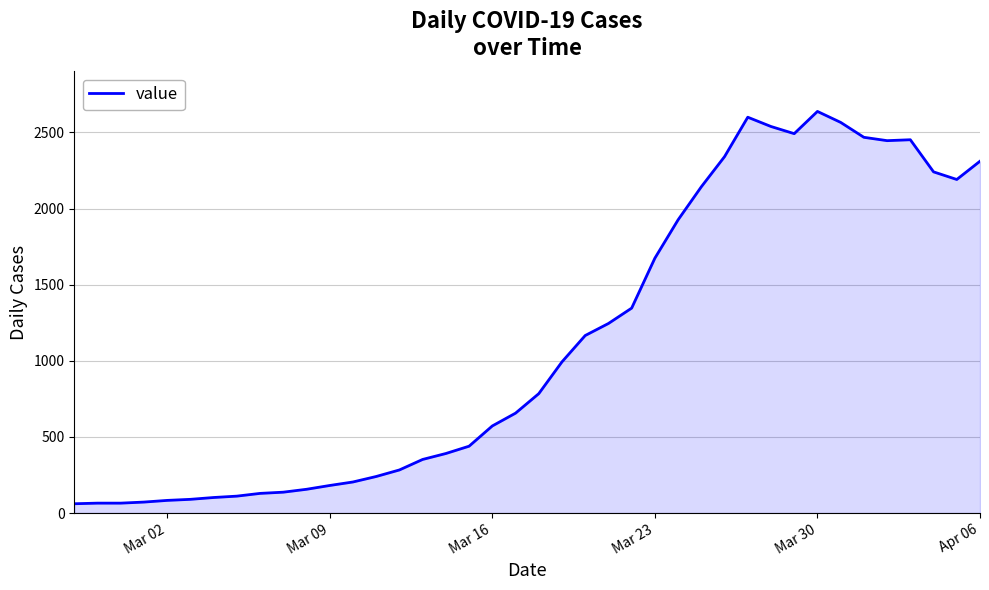

What is the greatest value displayed?

2638